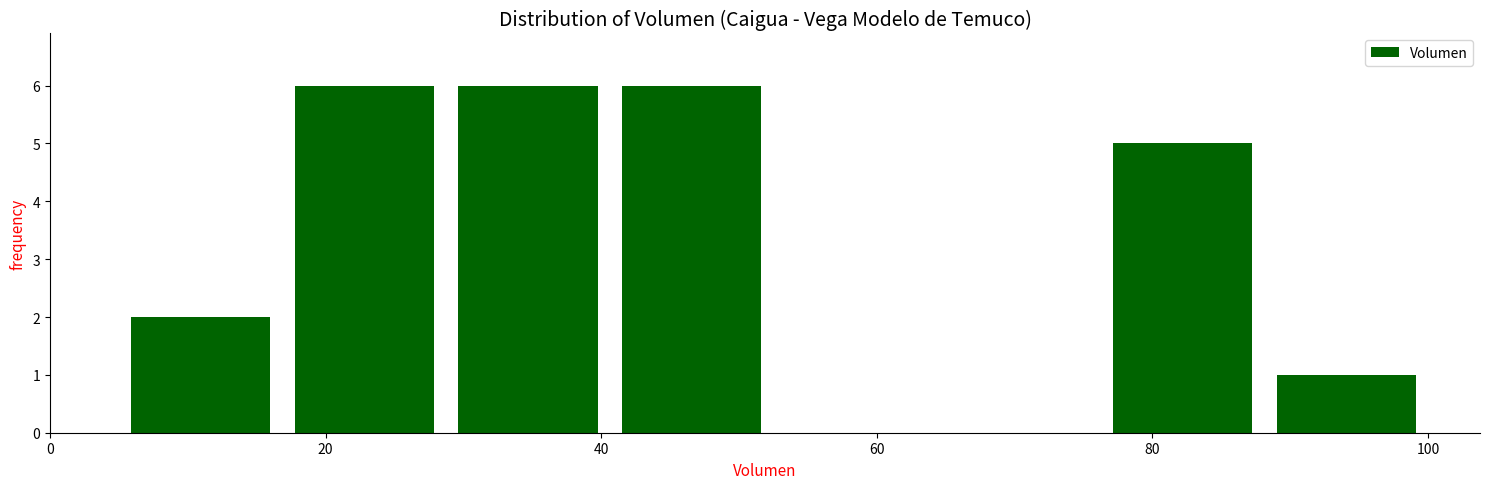

What is the height of the bar covering 88 to 100 on the x-axis? Neither the bar edges nor the heights are printed on the chart, so give them approximately, as read against the axes.

1